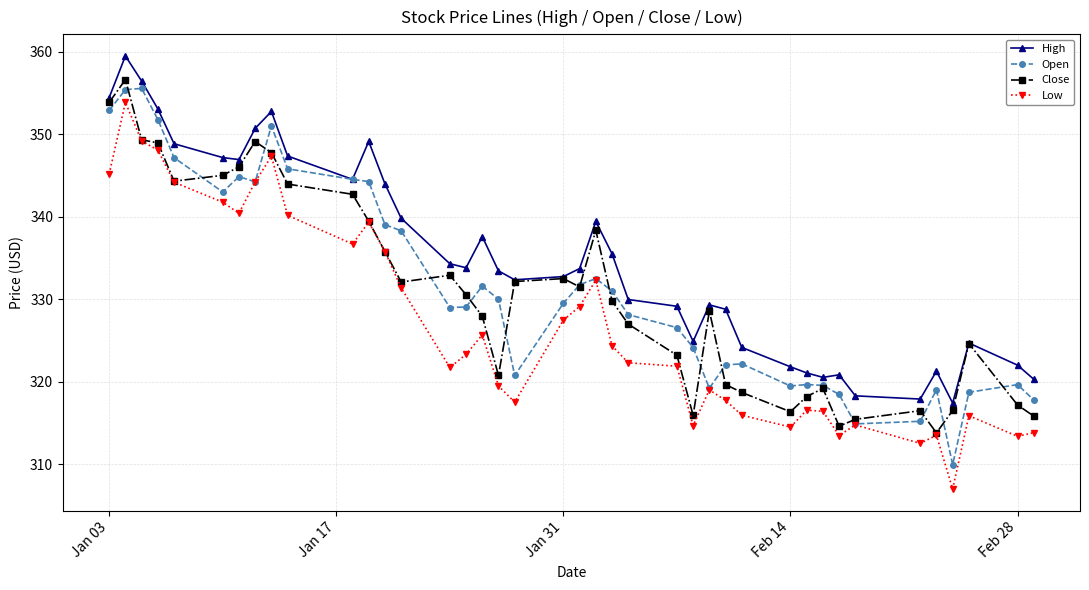

What is the difference between the maximum and minimum values in the High series?

42.1